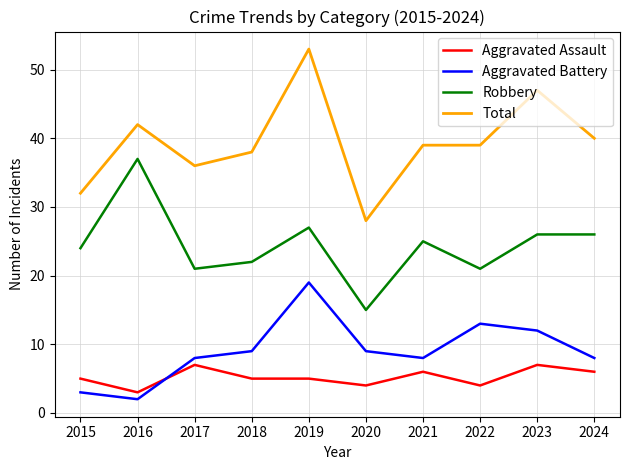

Reading right to left, list all the values displayed in this chart.

Aggravated Assault: 6	7	4	6	4	5	5	7	3	5
Aggravated Battery: 8	12	13	8	9	19	9	8	2	3
Robbery: 26	26	21	25	15	27	22	21	37	24
Total: 40	47	39	39	28	53	38	36	42	32